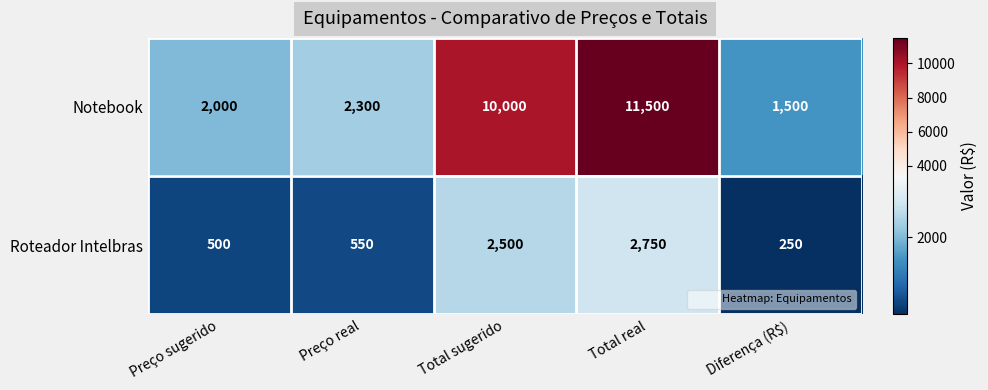

Which series has the largest total across all categories?

Notebook